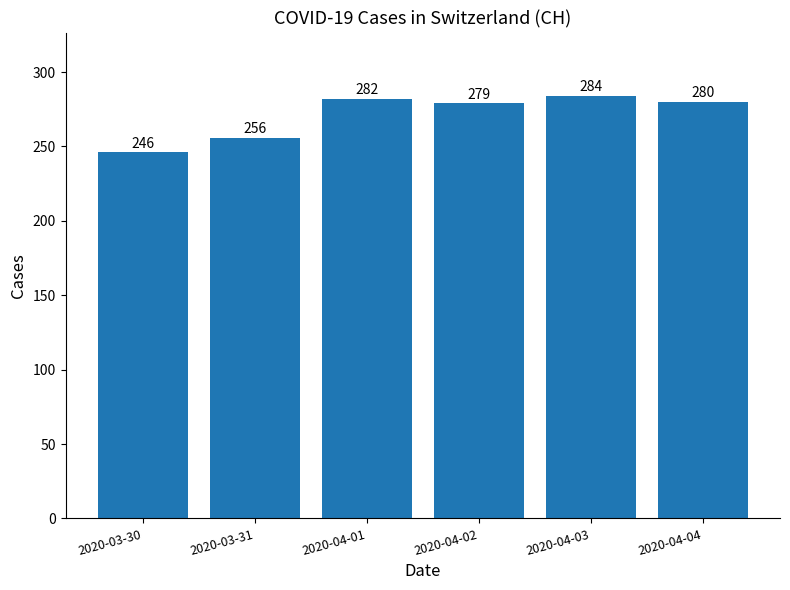

True or false: the data shows 280 at 2020-04-04.

True